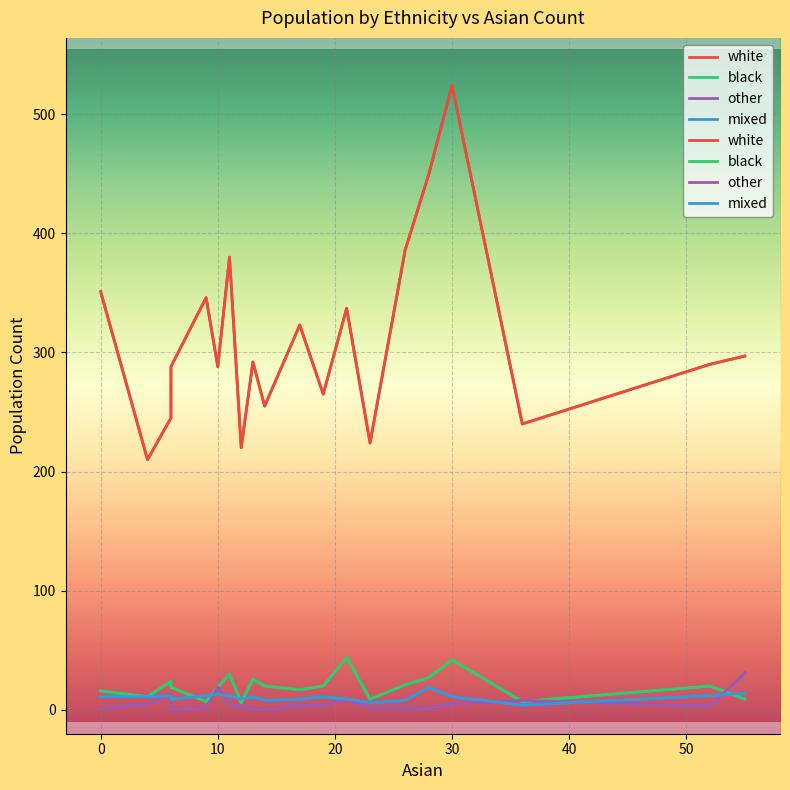

Between 2 and 4, which is larger?

4